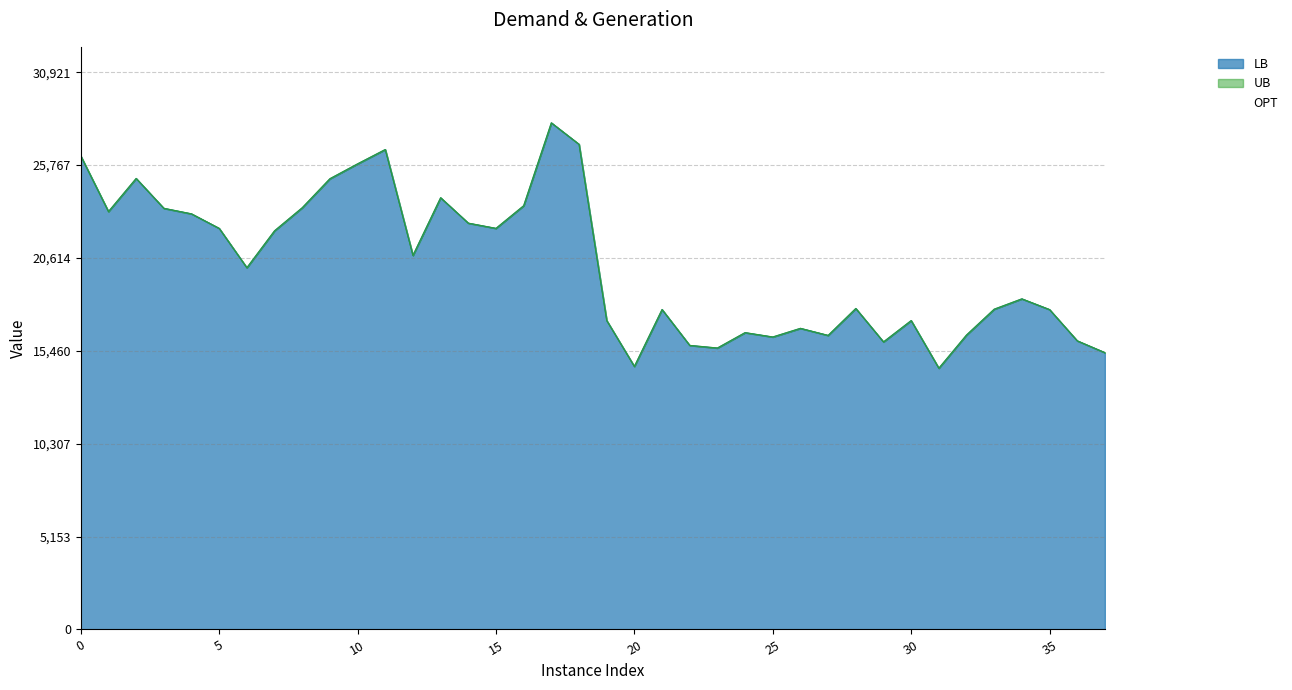

In LB, how many points are higher than both neighbors (excluding endpoints)?

10